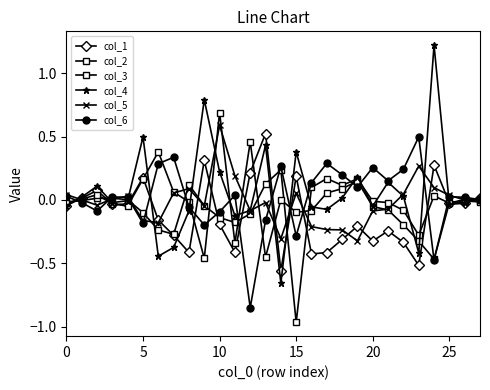

Does the chart have visible grid lines?

No